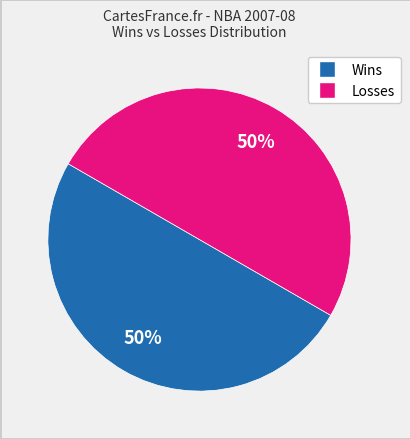

Is there any slice that represents more than half of the pie?

No